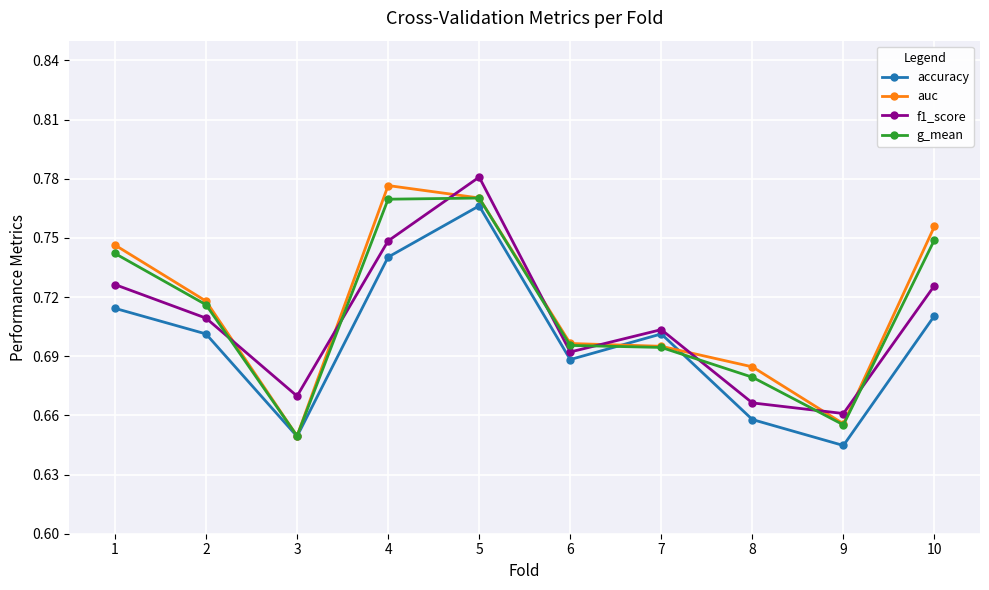

The accuracy series shows 0.7 at 6. True or false?

True